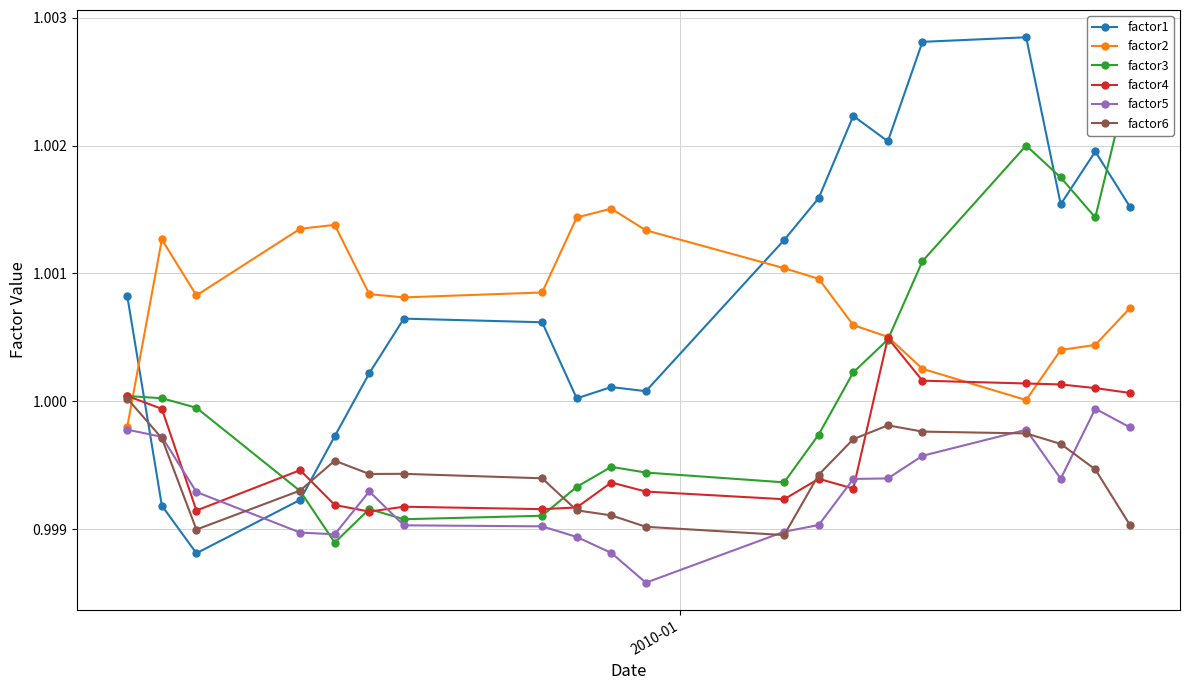

Reading right to left, transcribe all the data shown in this chart.

factor1: 1.0	1.0	1.0	1.0	1.0	1.0	1.0	1.0	1.0	1.0	1.0	1.0	1.0	1.0	1.0	1.0	1.0	1.0	1.0	1.0
factor2: 1.0	1.0	1.0	1.0	1.0	1.0	1.0	1.0	1.0	1.0	1.0	1.0	1.0	1.0	1.0	1.0	1.0	1.0	1.0	1.0
factor3: 1.0	1.0	1.0	1.0	1.0	1.0	1.0	1.0	1.0	1.0	1.0	1.0	1.0	1.0	1.0	1.0	1.0	1.0	1.0	1.0
factor4: 1.0	1.0	1.0	1.0	1.0	1.0	1.0	1.0	1.0	1.0	1.0	1.0	1.0	1.0	1.0	1.0	1.0	1.0	1.0	1.0
factor5: 1.0	1.0	1.0	1.0	1.0	1.0	1.0	1.0	1.0	1.0	1.0	1.0	1.0	1.0	1.0	1.0	1.0	1.0	1.0	1.0
factor6: 1.0	1.0	1.0	1.0	1.0	1.0	1.0	1.0	1.0	1.0	1.0	1.0	1.0	1.0	1.0	1.0	1.0	1.0	1.0	1.0